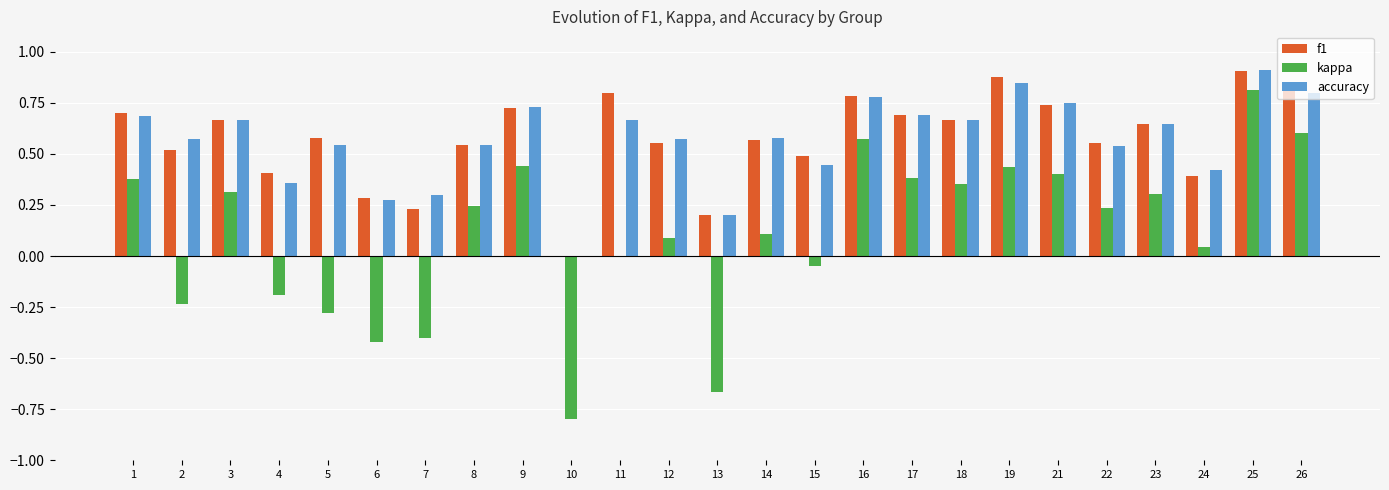

What is the total value across all series at 18?

1.7